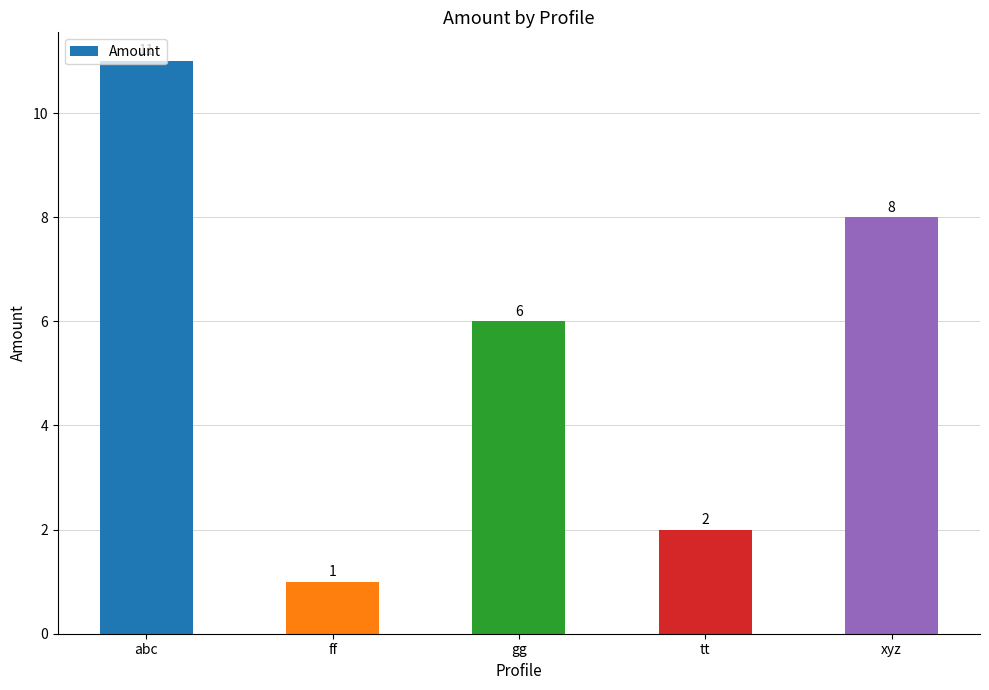

What is the ratio of the value at tt to the value at gg?

0.3